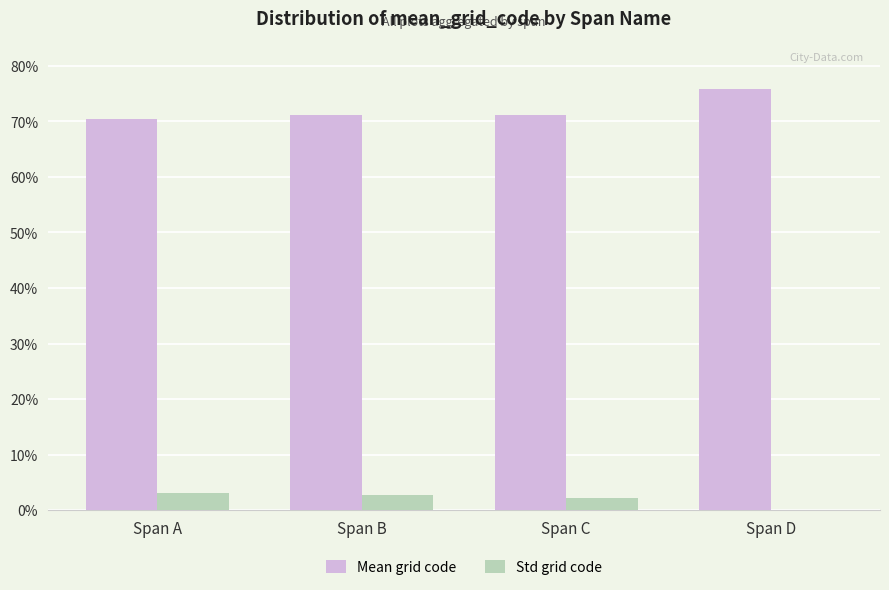

At which label is Mean grid code closest to 0?

Span A